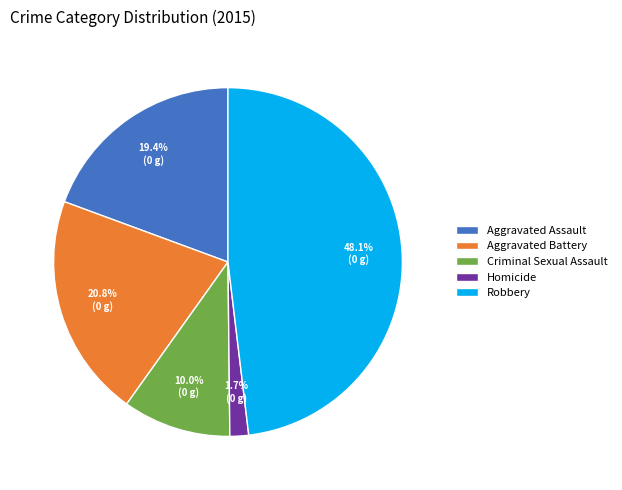

What portion of the pie excludes Aggravated Battery?

79.2%